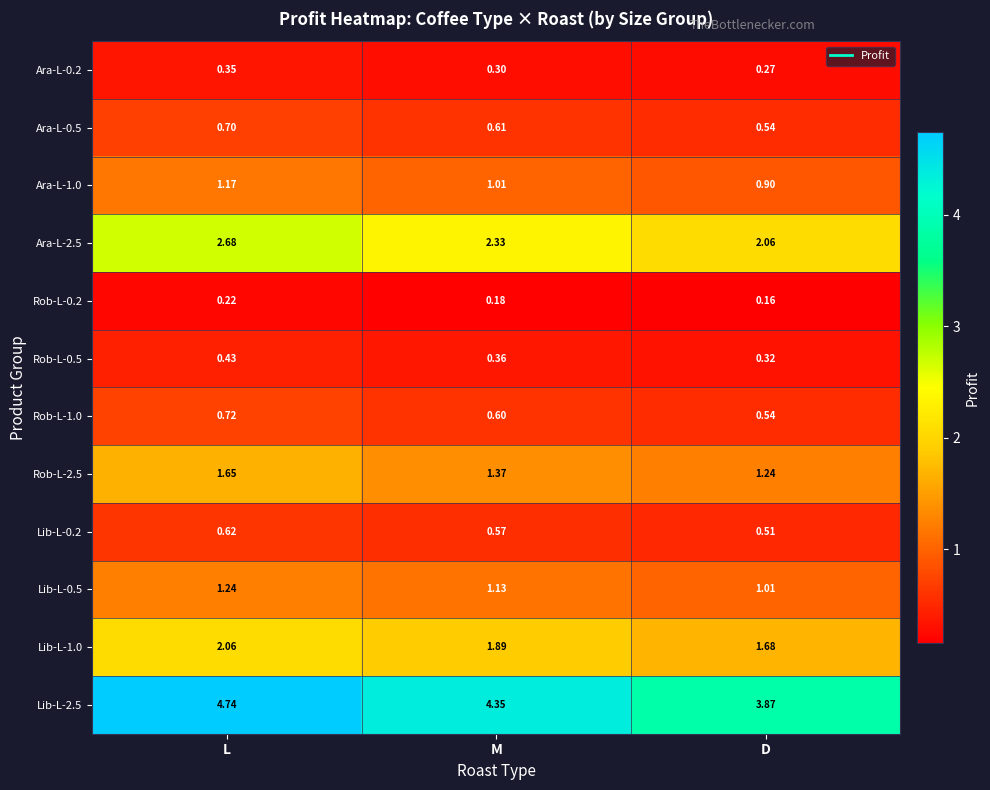

At which category is the sum across all series the highest?

L